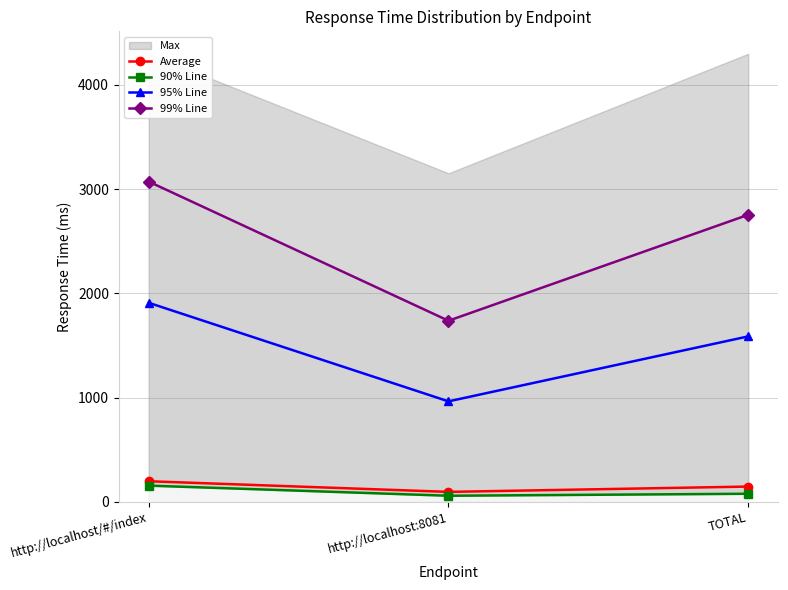

At how many categories does at least one series exceed 2861?

1